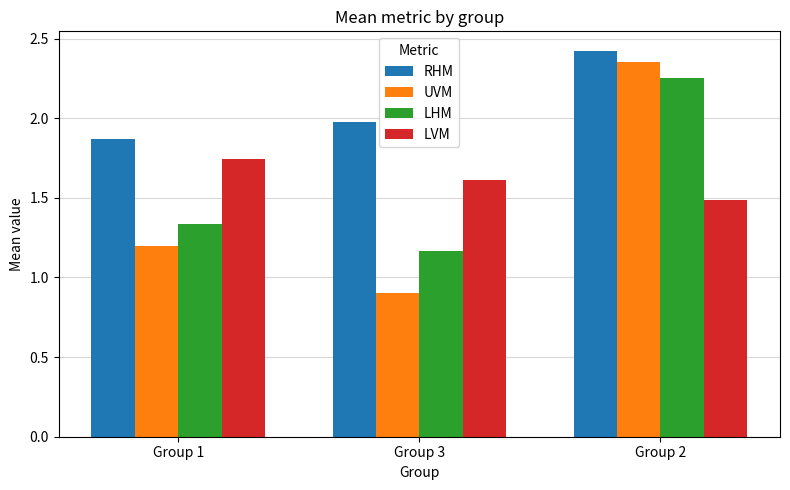

What is the sum of the LHM values at Group 1 and Group 3?

2.5